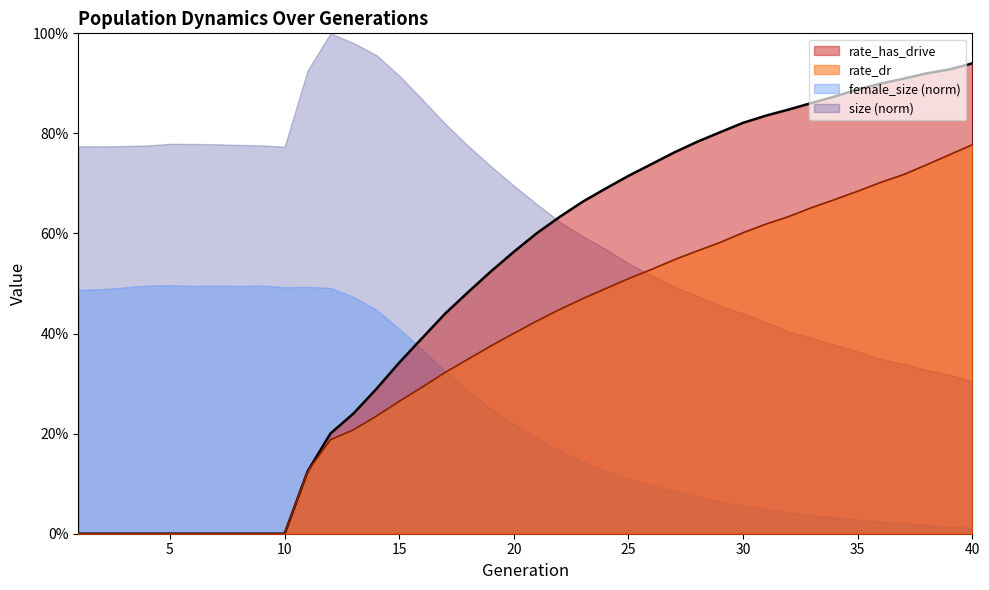

Which label corresponds to the smallest value in the chart?

1